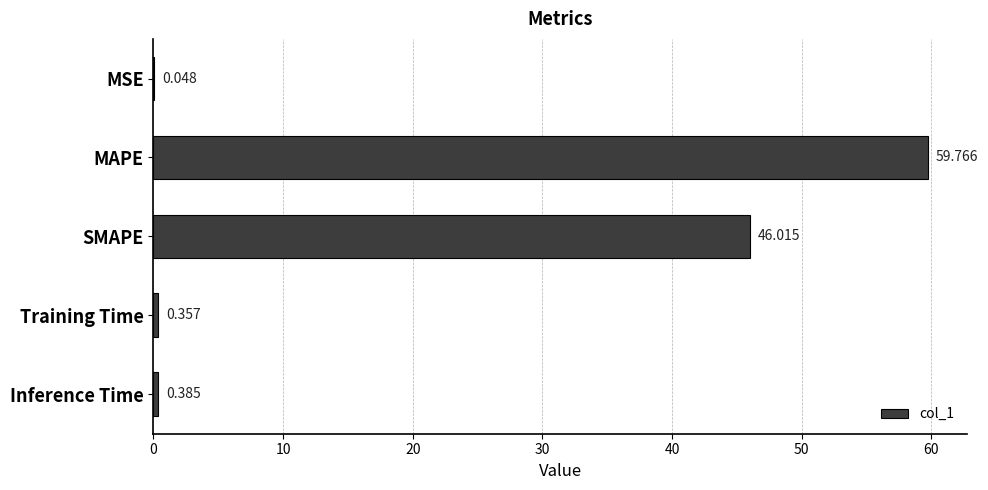

Which has a higher value, SMAPE or MSE?

SMAPE